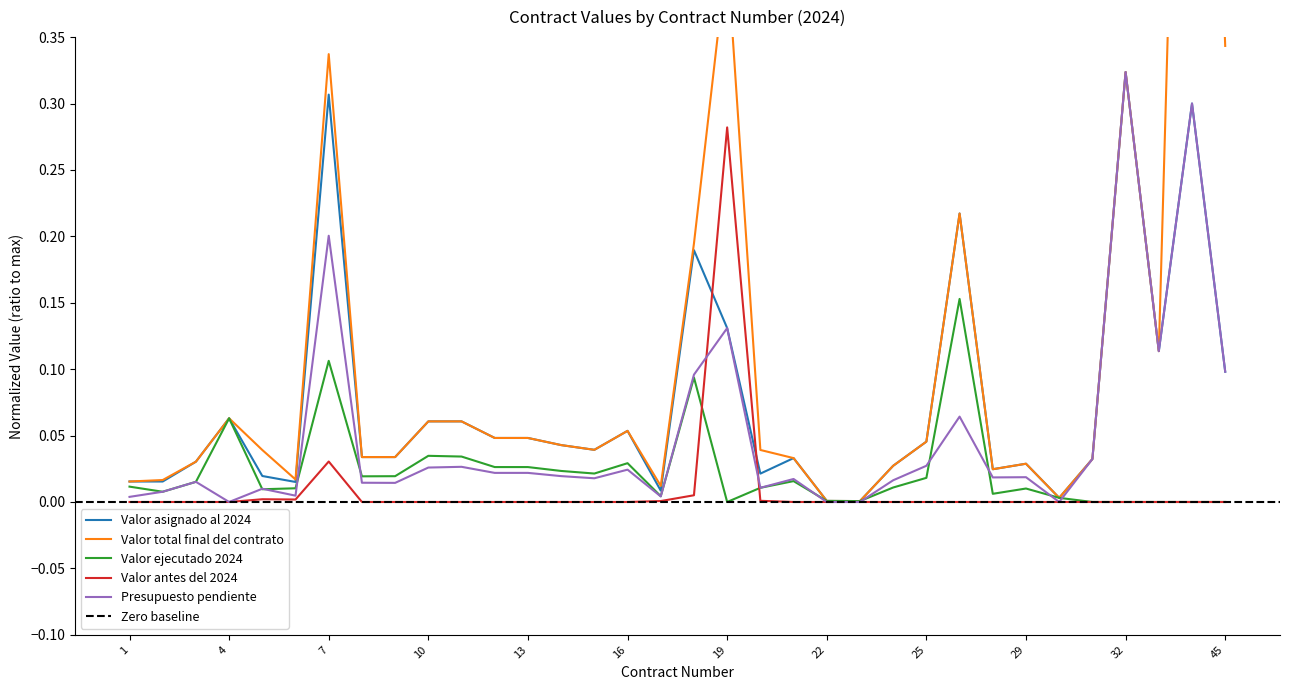

In Valor antes del 2024, how many points are higher than both neighbors (excluding endpoints)?

3